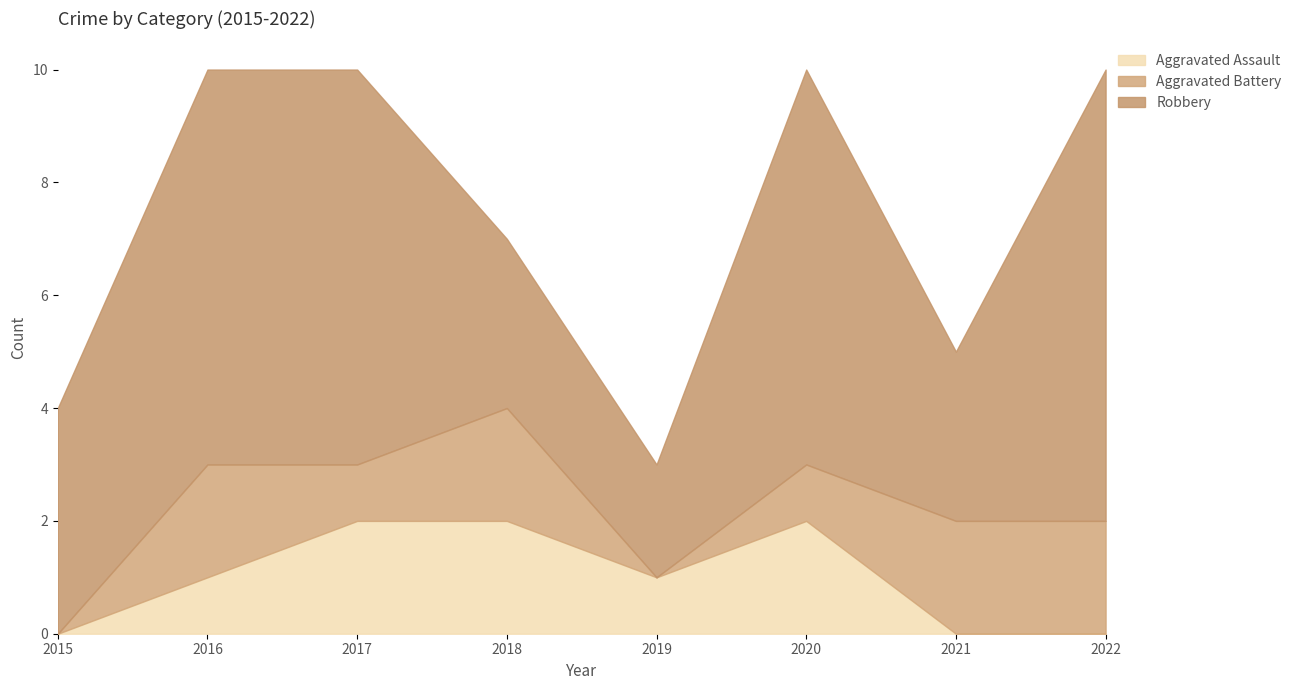

List the series in order of their peak value, lowest first.

Aggravated Assault, Aggravated Battery, Robbery